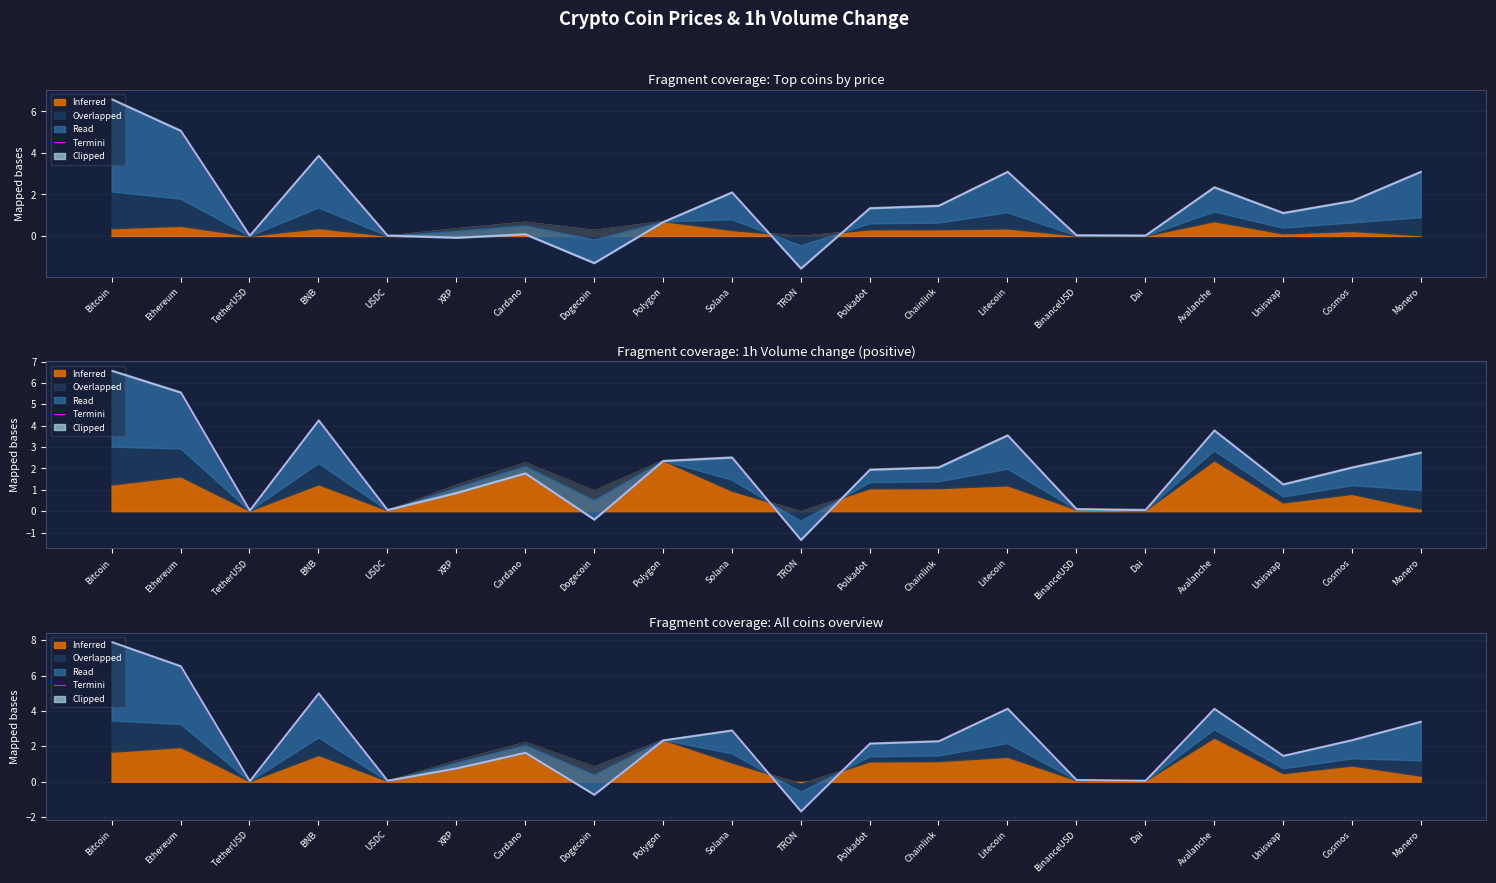

What is the sum of all values?

44.8